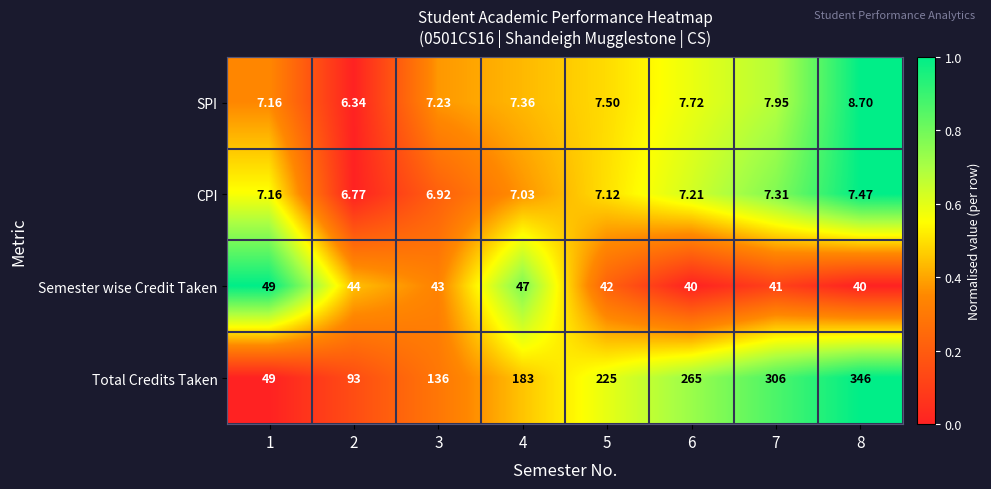

Between 2 and 3, which series saw the biggest shift?

Total Credits Taken